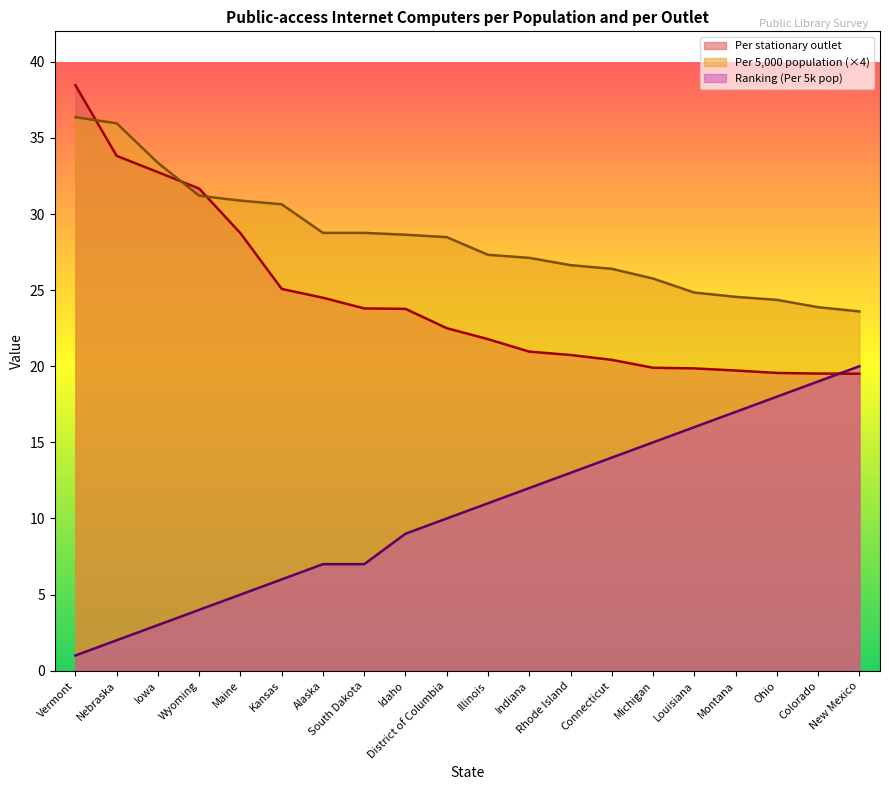

What is the label of the 15th point from the right?

Kansas